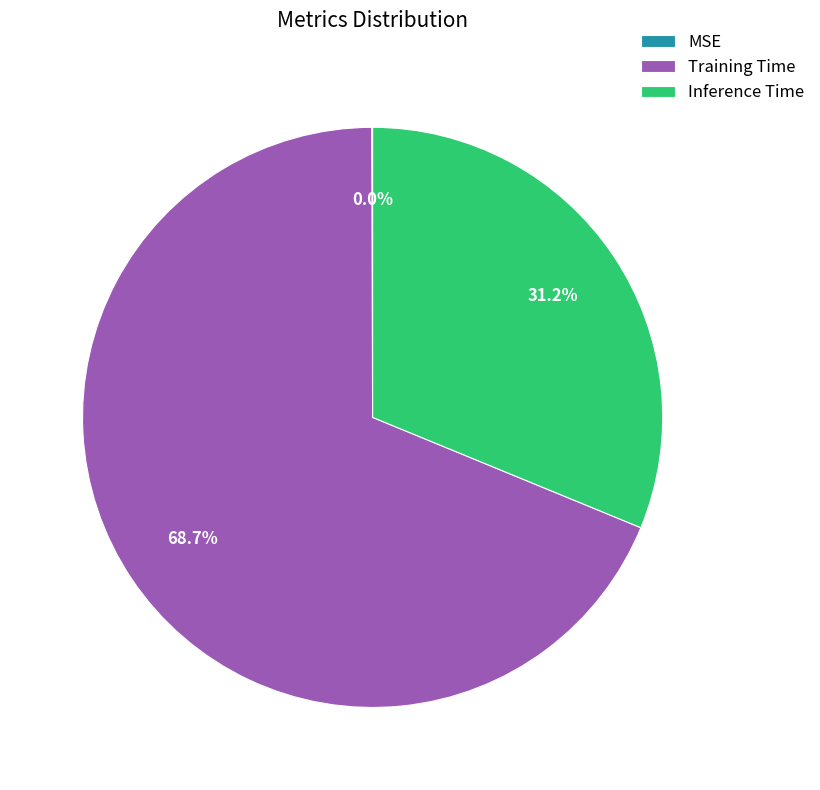

Combined, what portion of the pie is Inference Time and Training Time?

100.0%